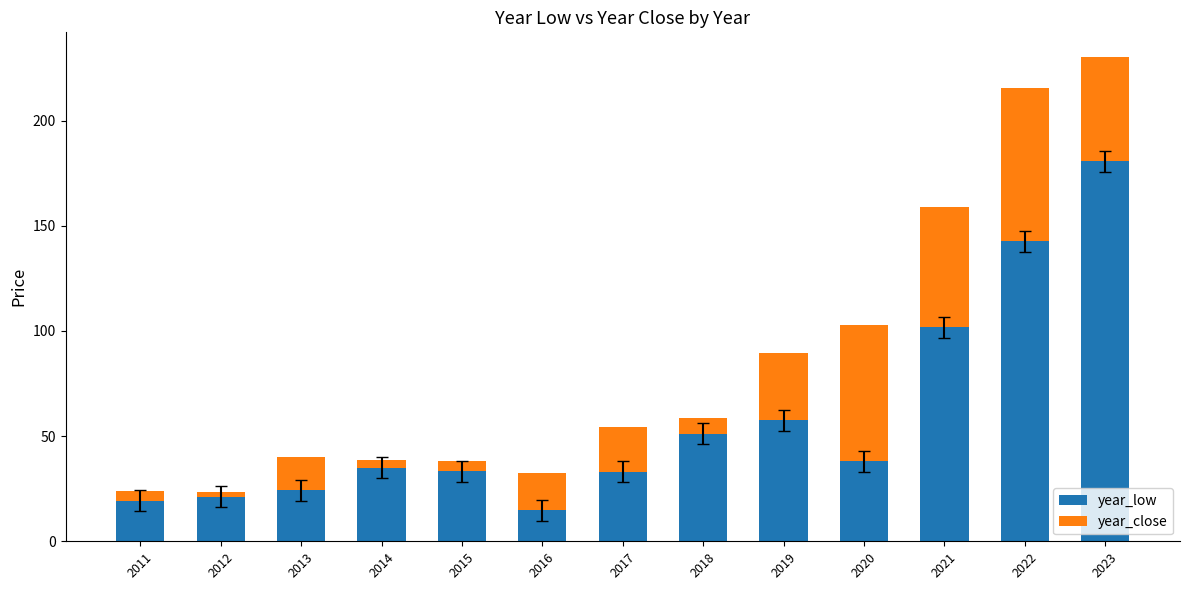

Count the number of data series in this chart.

2